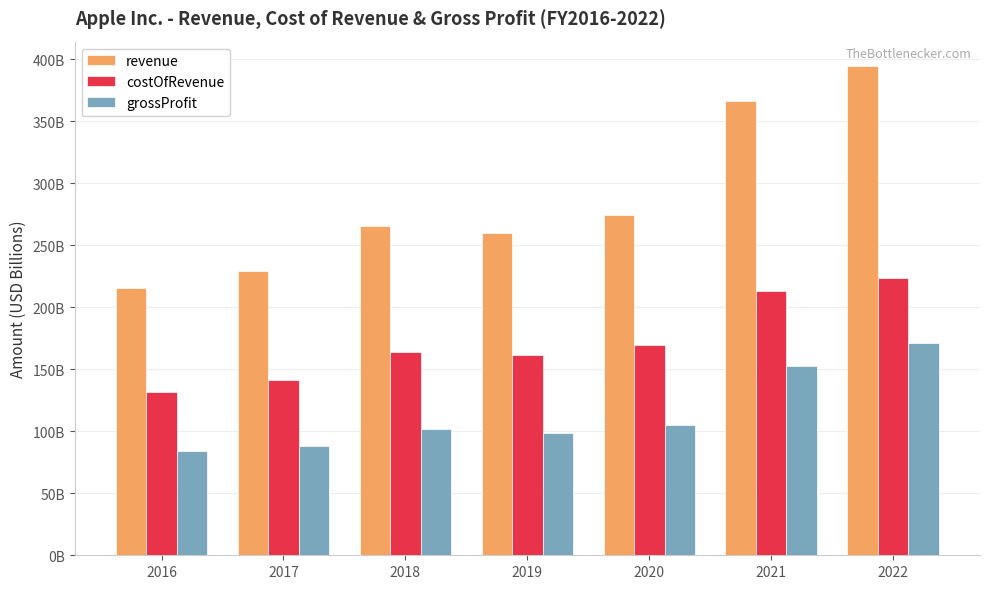

What are all the series names shown in the legend?

revenue, costOfRevenue, grossProfit